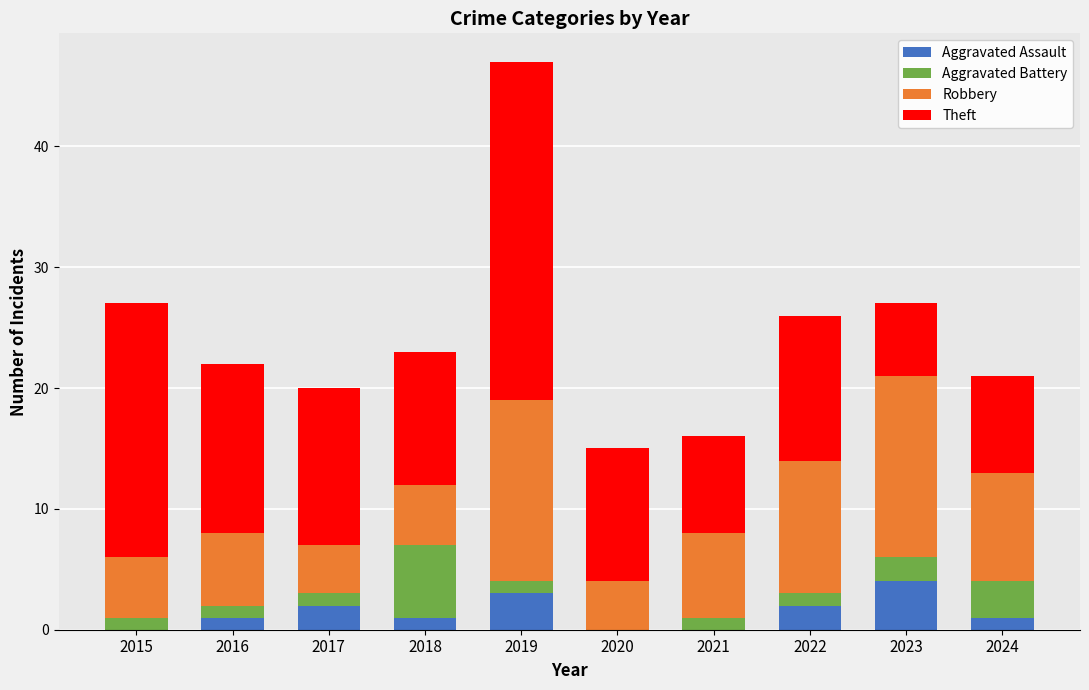

How many distinct data groups are displayed?

4